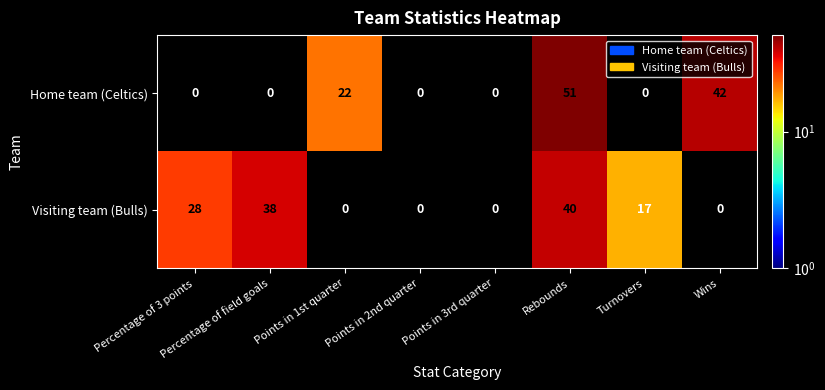

Where is Home team (Celtics) nearest to the value 25?

Points in 1st quarter